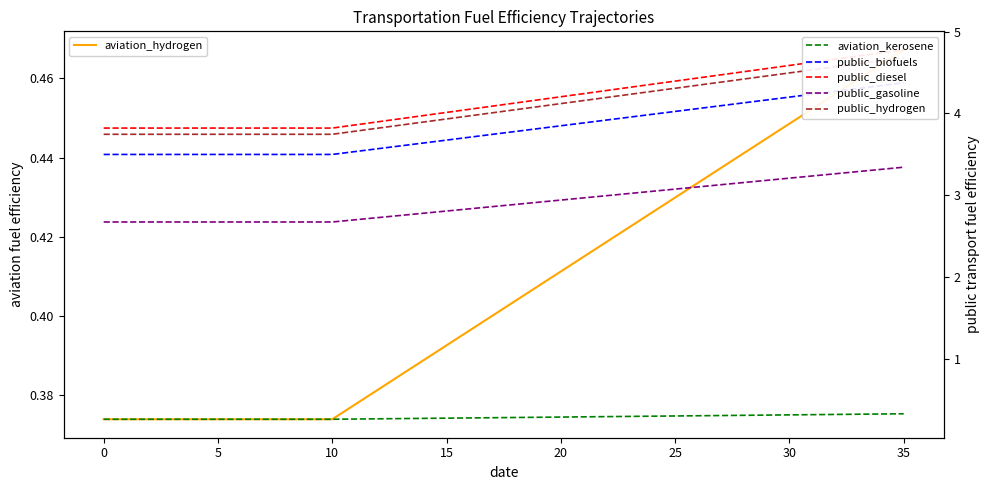

Which series changed the most between 22 and 29?

public_diesel